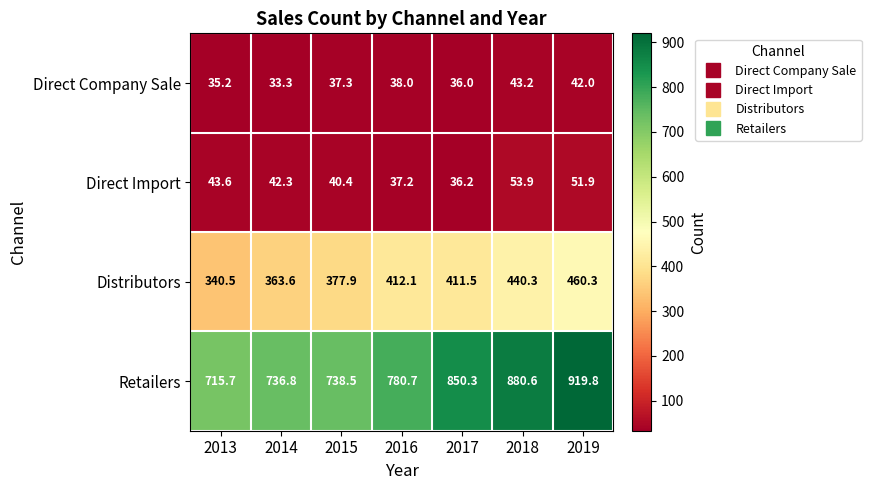

The Distributors series shows 377.9 at 2015. True or false?

True